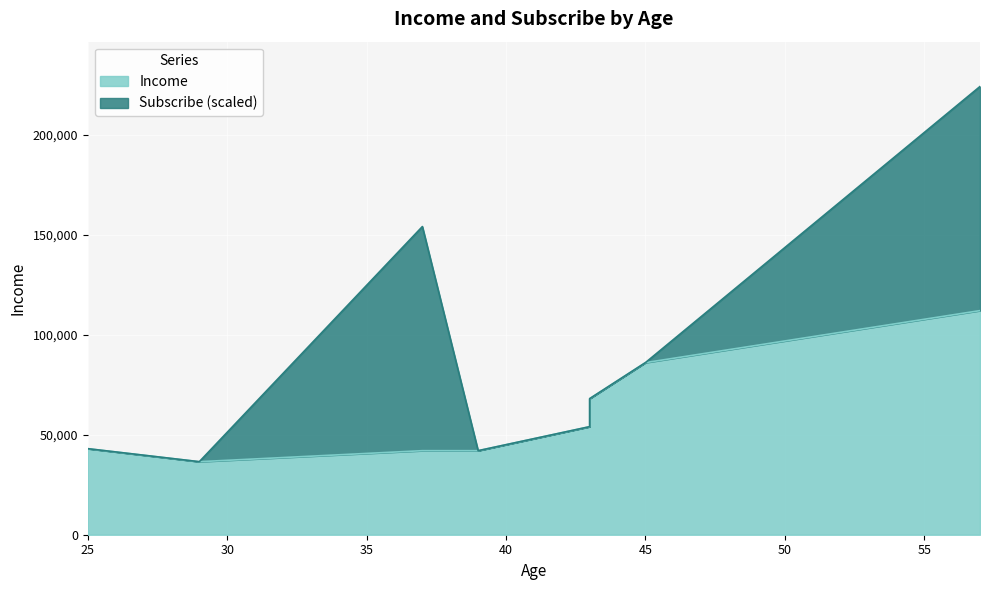

List the labels in order of value, largest first.

57, 45, 43, 43, 25, 37, 39, 29